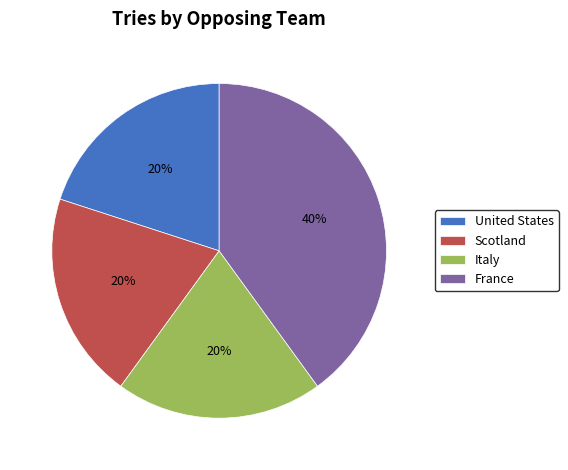

Is it true that Scotland is 14% of the pie?

False